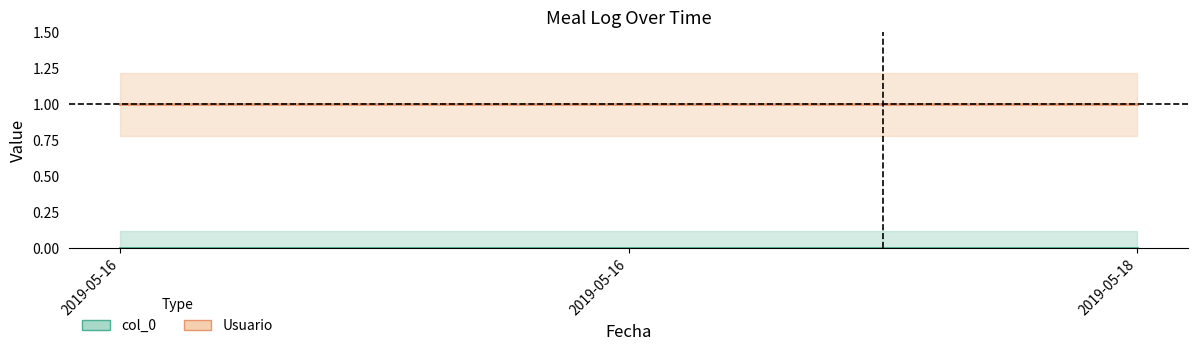

Between 2019-05-16 and 2019-05-18, which is larger?

2019-05-16